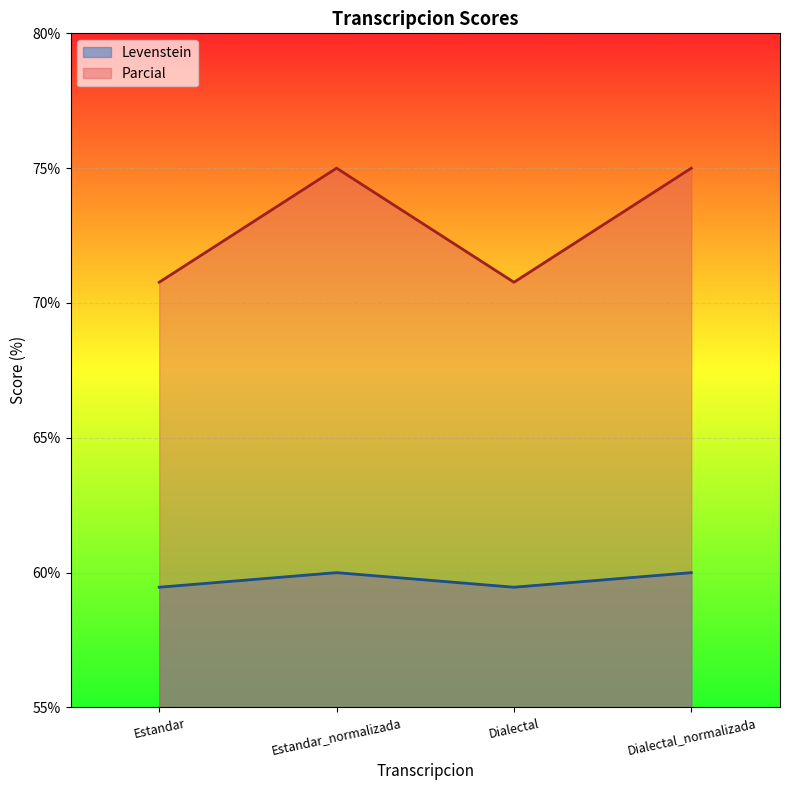

True or false: Parcial and Levenstein cross at least once.

False